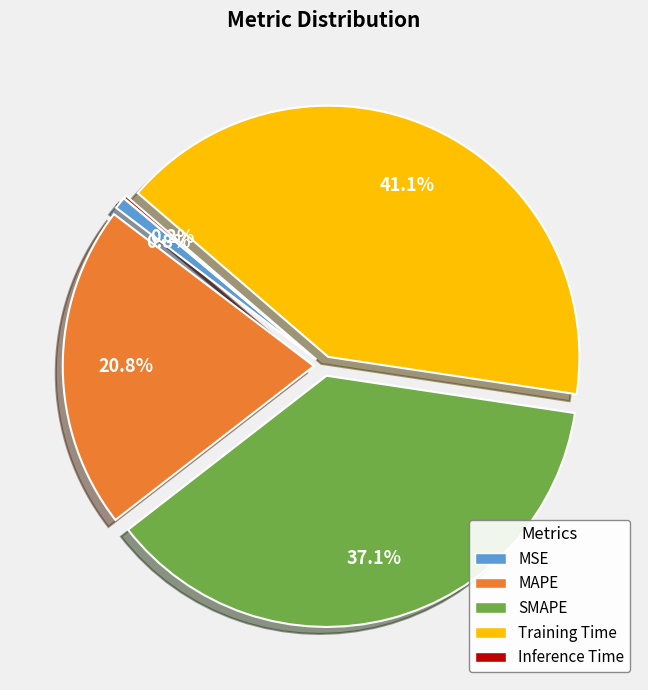

To the nearest percent, what percentage of the pie is Training Time?

41%